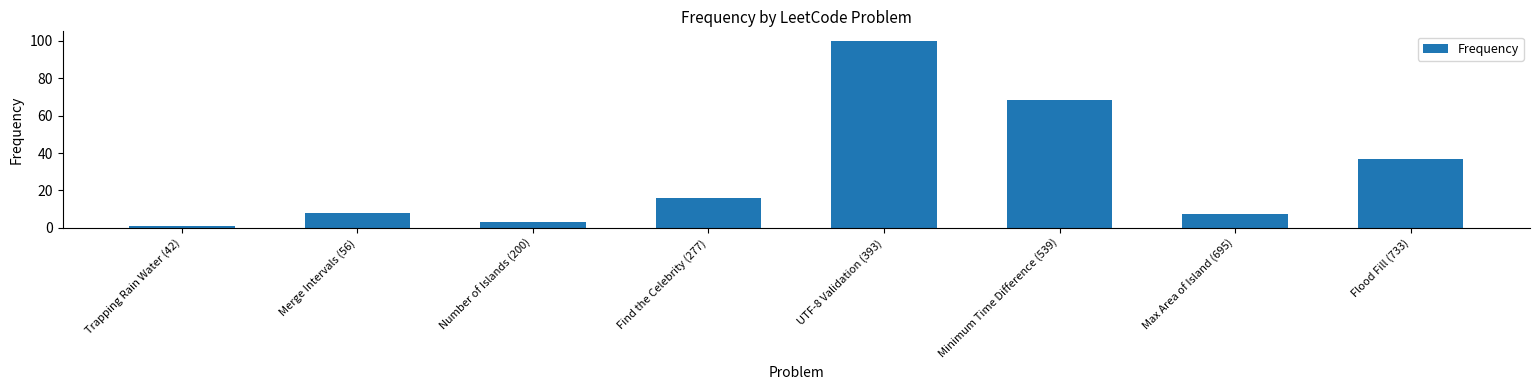

What position from the left is Trapping Rain Water (42)?

1